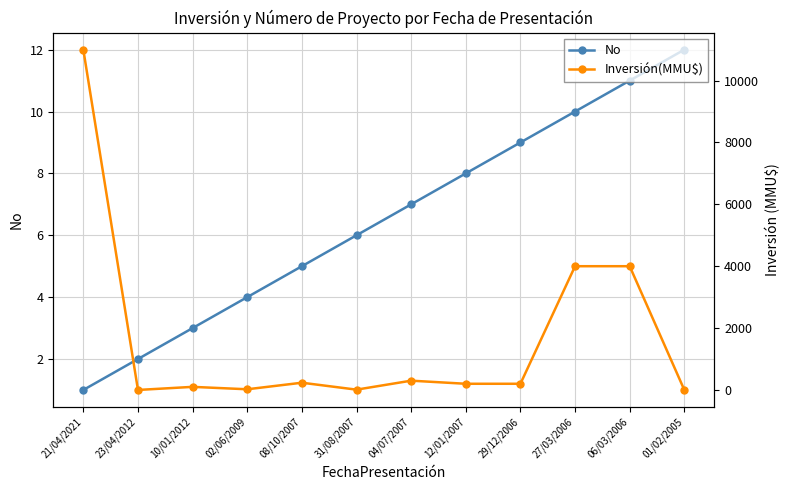

What is the difference between the second highest and minimum values in the Inversión(MMU$) series?

4000